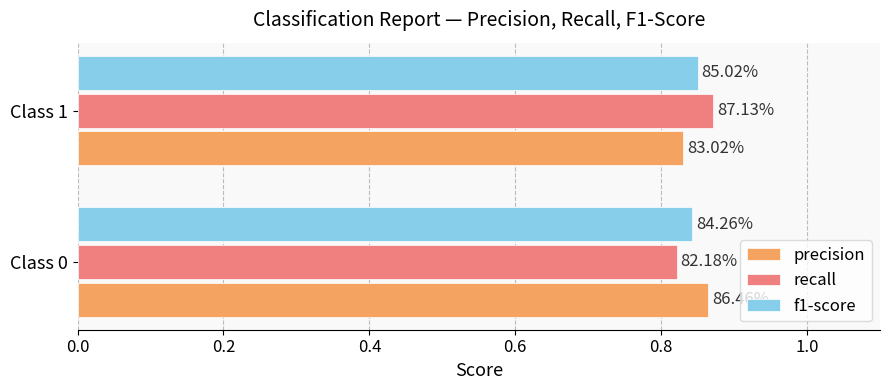

What are all the series names shown in the legend?

precision, recall, f1-score